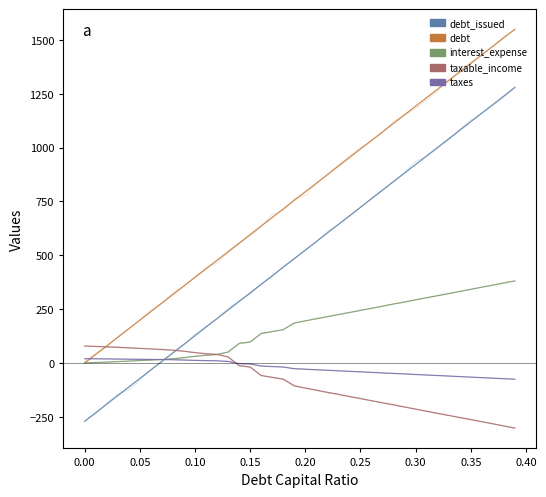

How many positive values does the debt series have?

39